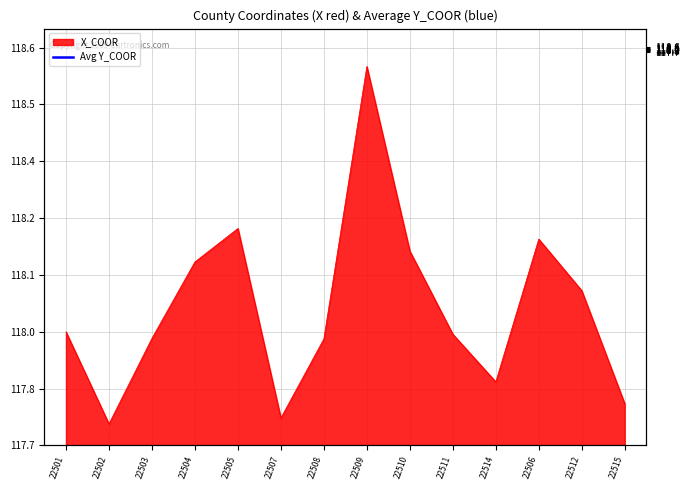

How many lines are shown in the chart?

1